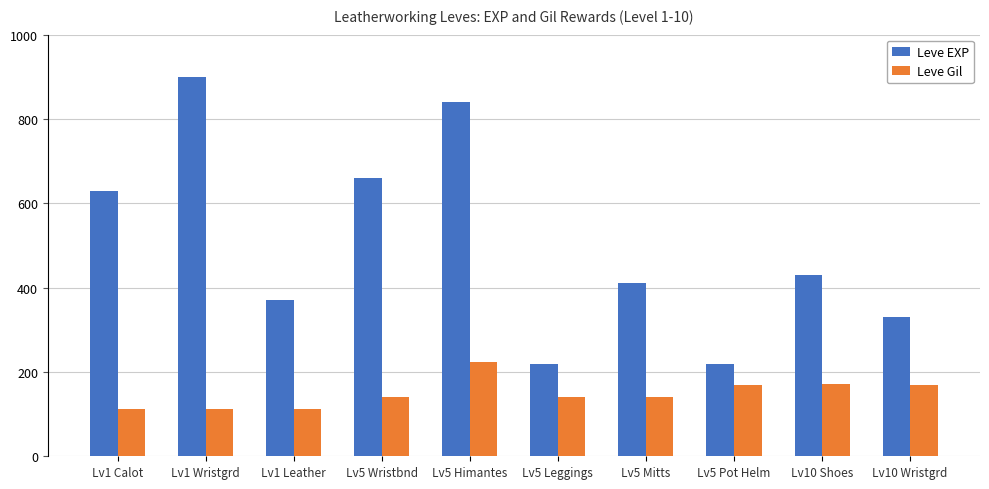

What value does the Leve EXP series have at Lv10 Shoes?

430